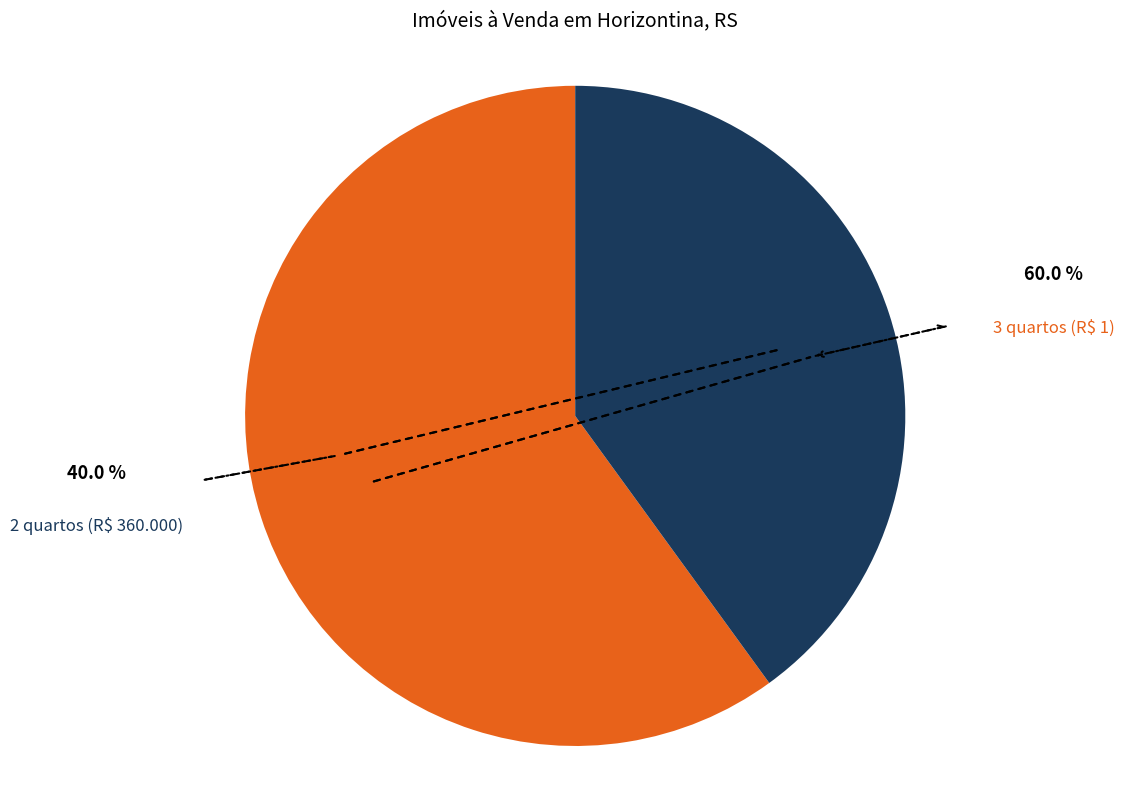

Is there a majority slice in this chart?

Yes